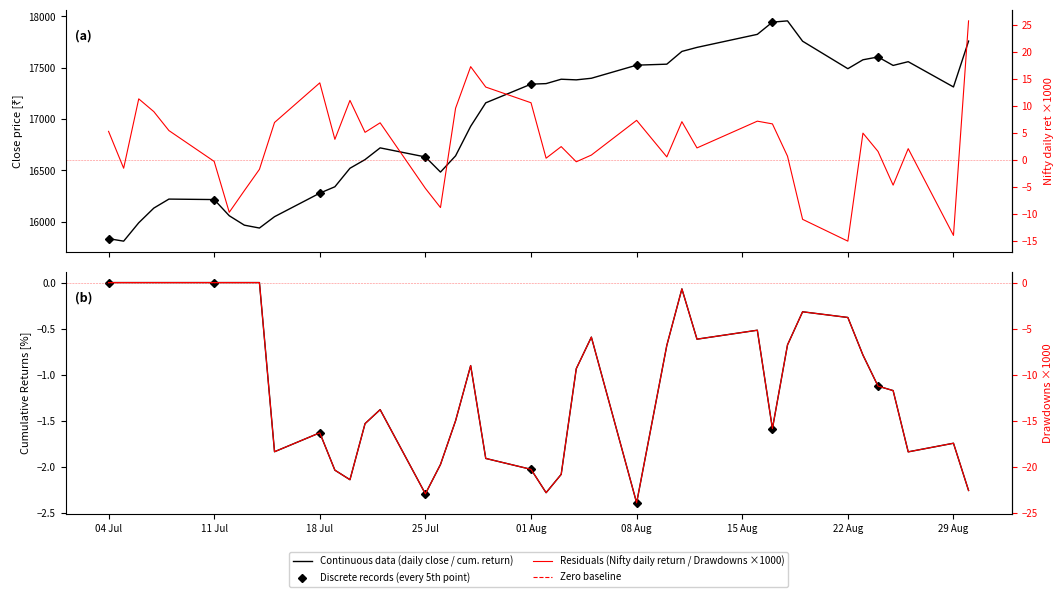

How many distinct data groups are displayed?

4